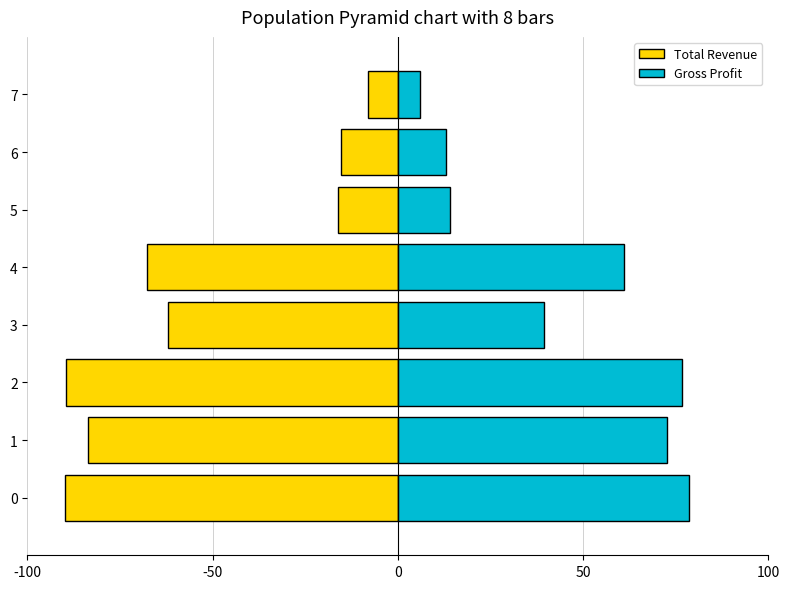

What value does the Total Revenue series have at 6?

-15.3